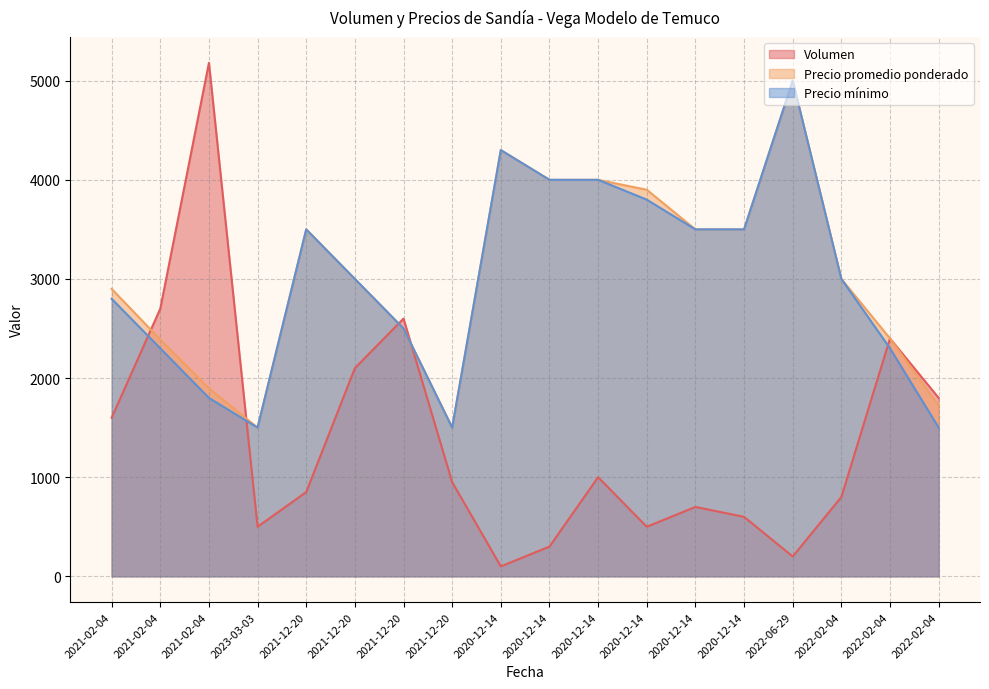

Which series has the largest total across all categories?

Precio promedio ponderado